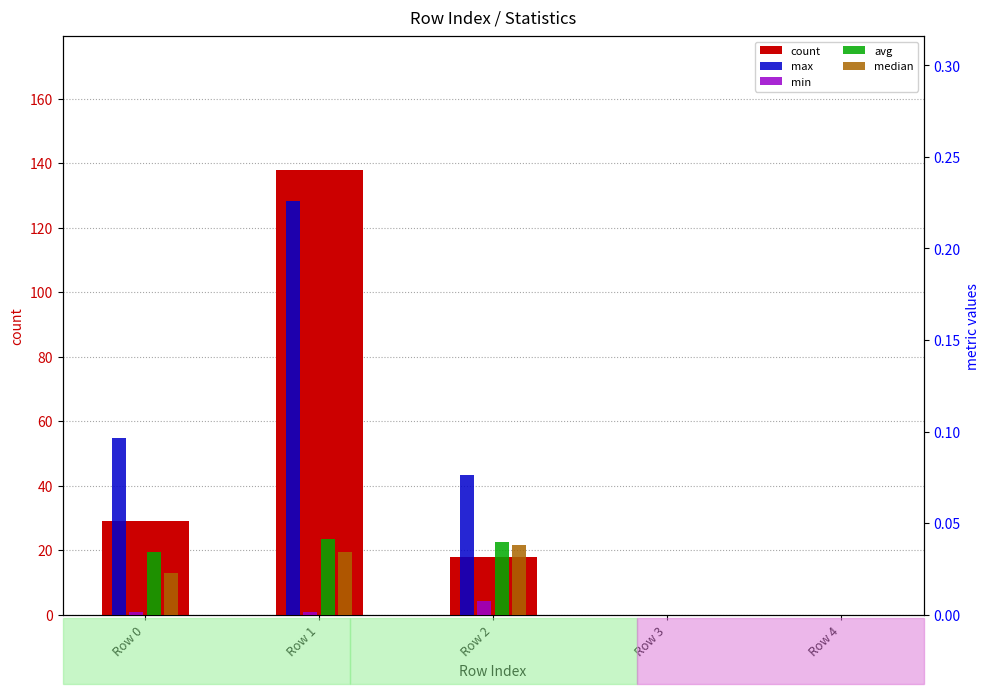

Count the number of data series in this chart.

5